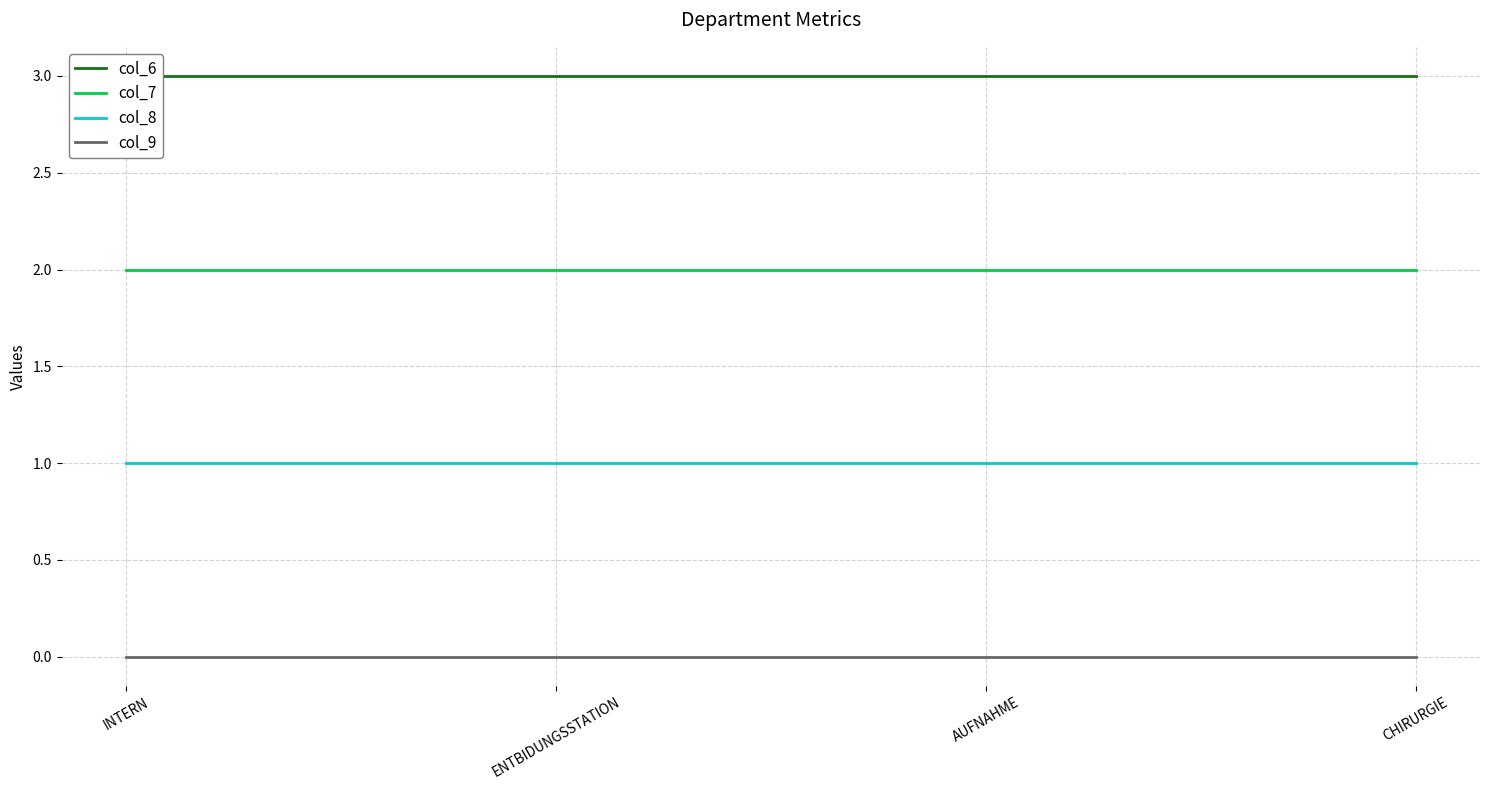

The col_6 series shows 1 at INTERN. True or false?

False